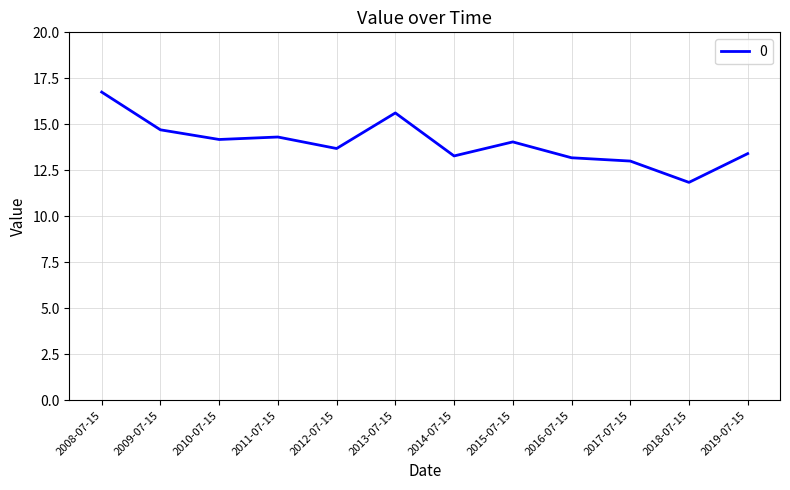

What position from the left is 2015-07-15?

8